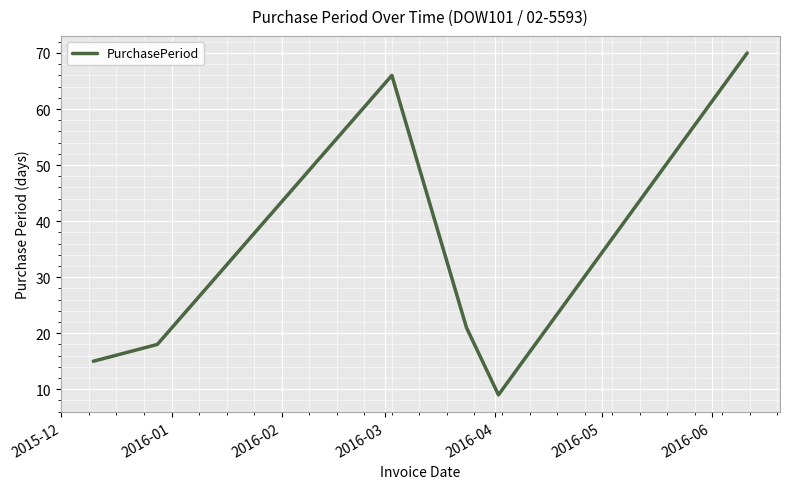

What is the difference between the maximum and second lowest values?

55